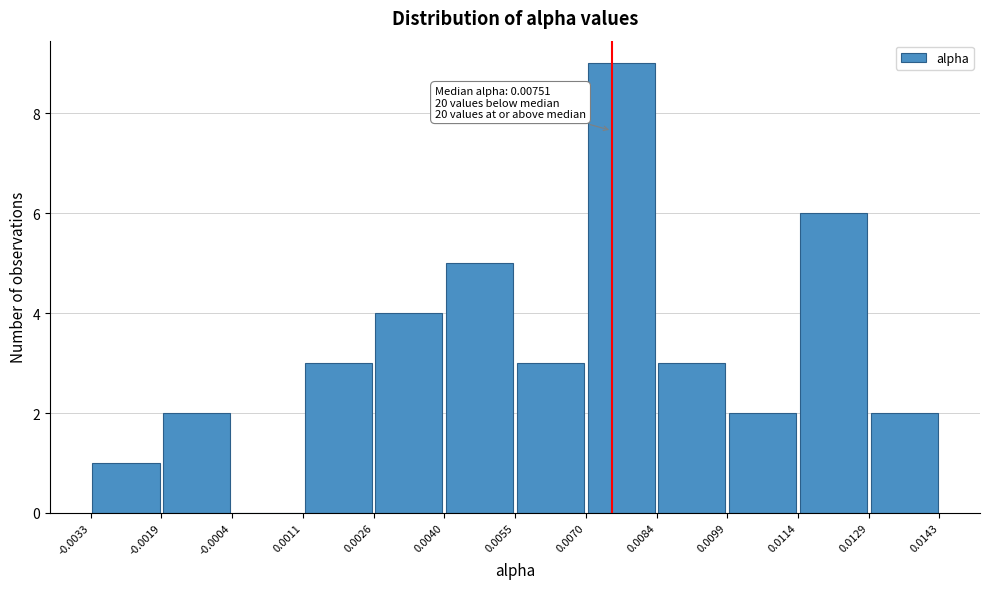

Which range on the x-axis has the tallest bar?

0.0070 to 0.0084